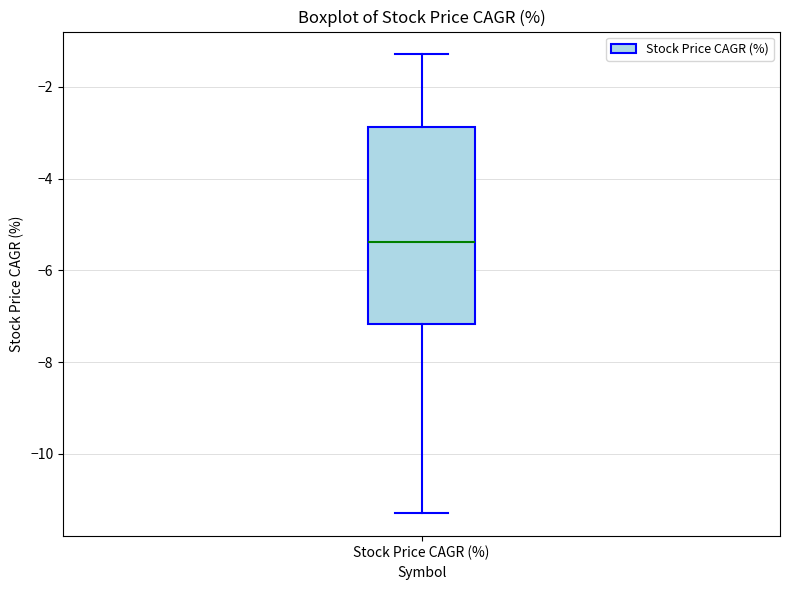

Read this box plot against the y-axis: the position of the median line, the range covered by the box, and the ends of both whiskers. The values are not printed on the chart, so give them approximately, as read against the axis.

median -5.4, box -7.2 to -2.8, whiskers -11.2 to -1.2